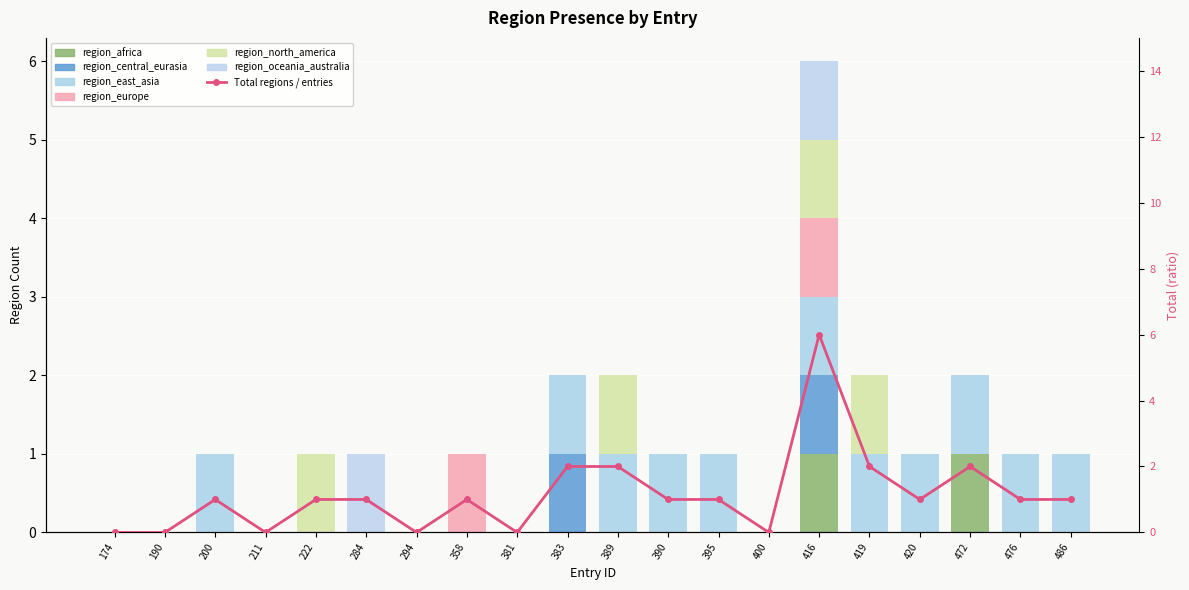

Reading right to left, extract all data points from this chart.

region_africa: 486=0	476=0	472=1	420=0	419=0	416=1	400=0	395=0	390=0	389=0	383=0	381=0	358=0	294=0	284=0	222=0	211=0	200=0	190=0	174=0
region_central_eurasia: 486=0	476=0	472=0	420=0	419=0	416=1	400=0	395=0	390=0	389=0	383=1	381=0	358=0	294=0	284=0	222=0	211=0	200=0	190=0	174=0
region_east_asia: 486=1	476=1	472=1	420=1	419=1	416=1	400=0	395=1	390=1	389=1	383=1	381=0	358=0	294=0	284=0	222=0	211=0	200=1	190=0	174=0
region_europe: 486=0	476=0	472=0	420=0	419=0	416=1	400=0	395=0	390=0	389=0	383=0	381=0	358=1	294=0	284=0	222=0	211=0	200=0	190=0	174=0
region_north_america: 486=0	476=0	472=0	420=0	419=1	416=1	400=0	395=0	390=0	389=1	383=0	381=0	358=0	294=0	284=0	222=1	211=0	200=0	190=0	174=0
region_oceania_australia: 486=0	476=0	472=0	420=0	419=0	416=1	400=0	395=0	390=0	389=0	383=0	381=0	358=0	294=0	284=1	222=0	211=0	200=0	190=0	174=0